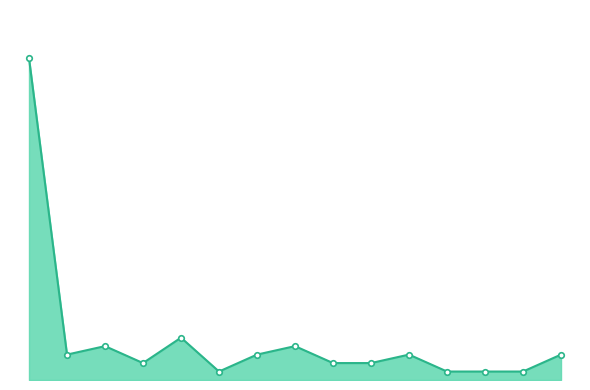

How many points are higher than both their immediate neighbors (excluding endpoints)?

4